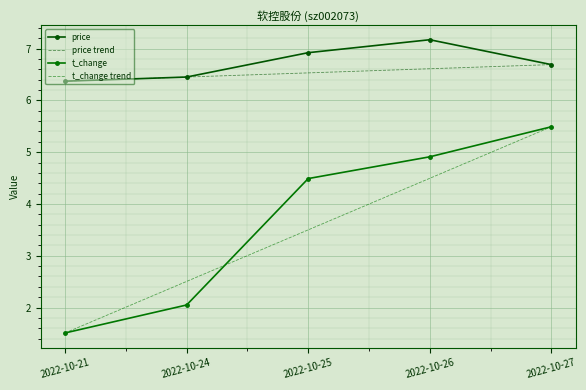

Which series changed the most between 2022-10-21 and 2022-10-27?

t_change